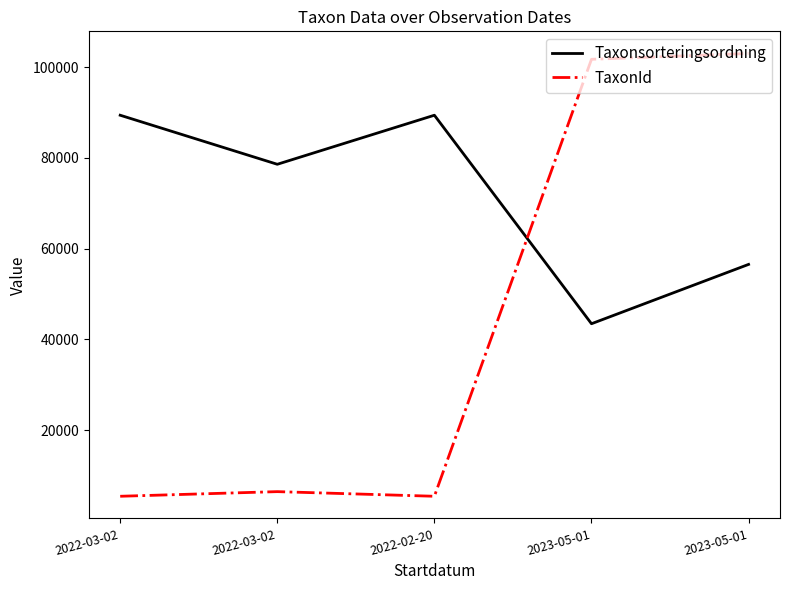

What are all the series names shown in the legend?

Taxonsorteringsordning, TaxonId